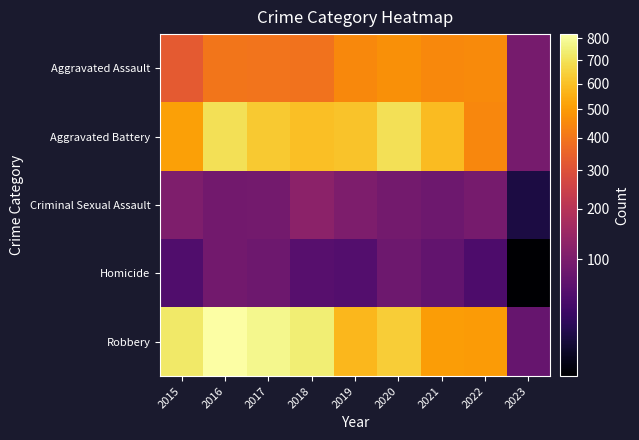

Which series has the largest total across all categories?

Robbery